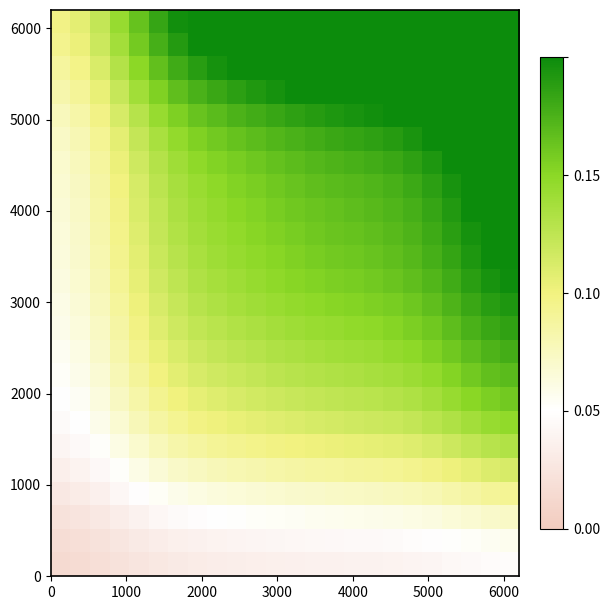

How many categories are shown in the chart?

24